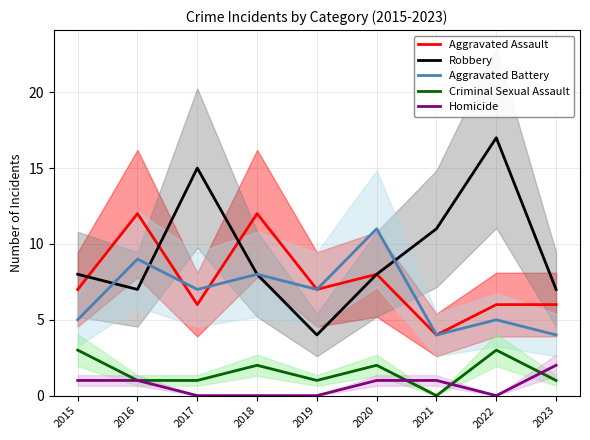

Which series changed the most between 2022 and 2023?

Robbery